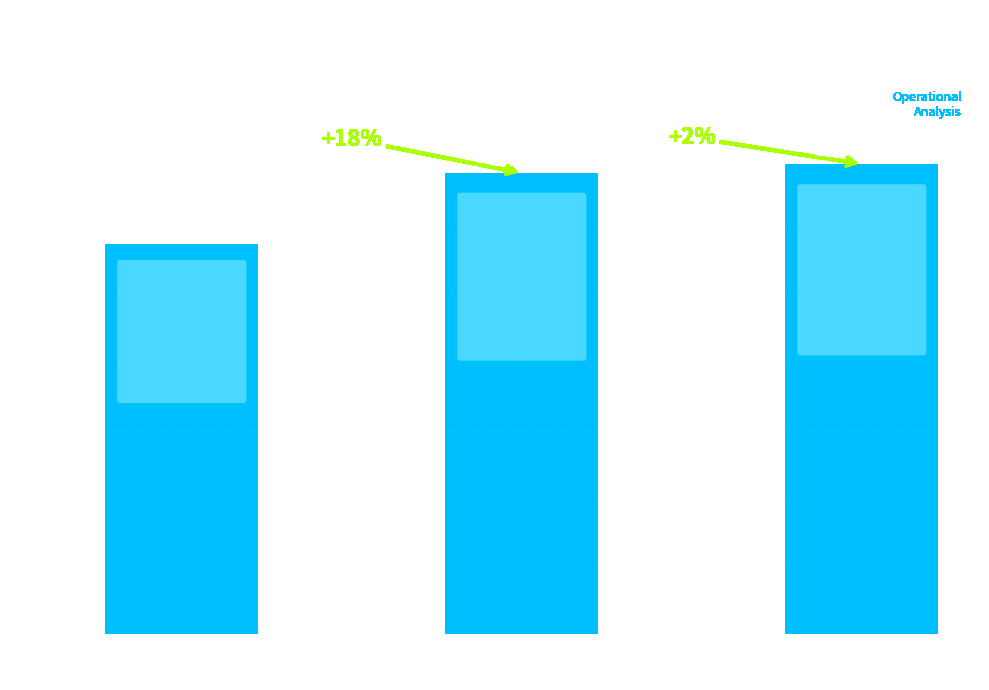

Are the bars horizontal?

No